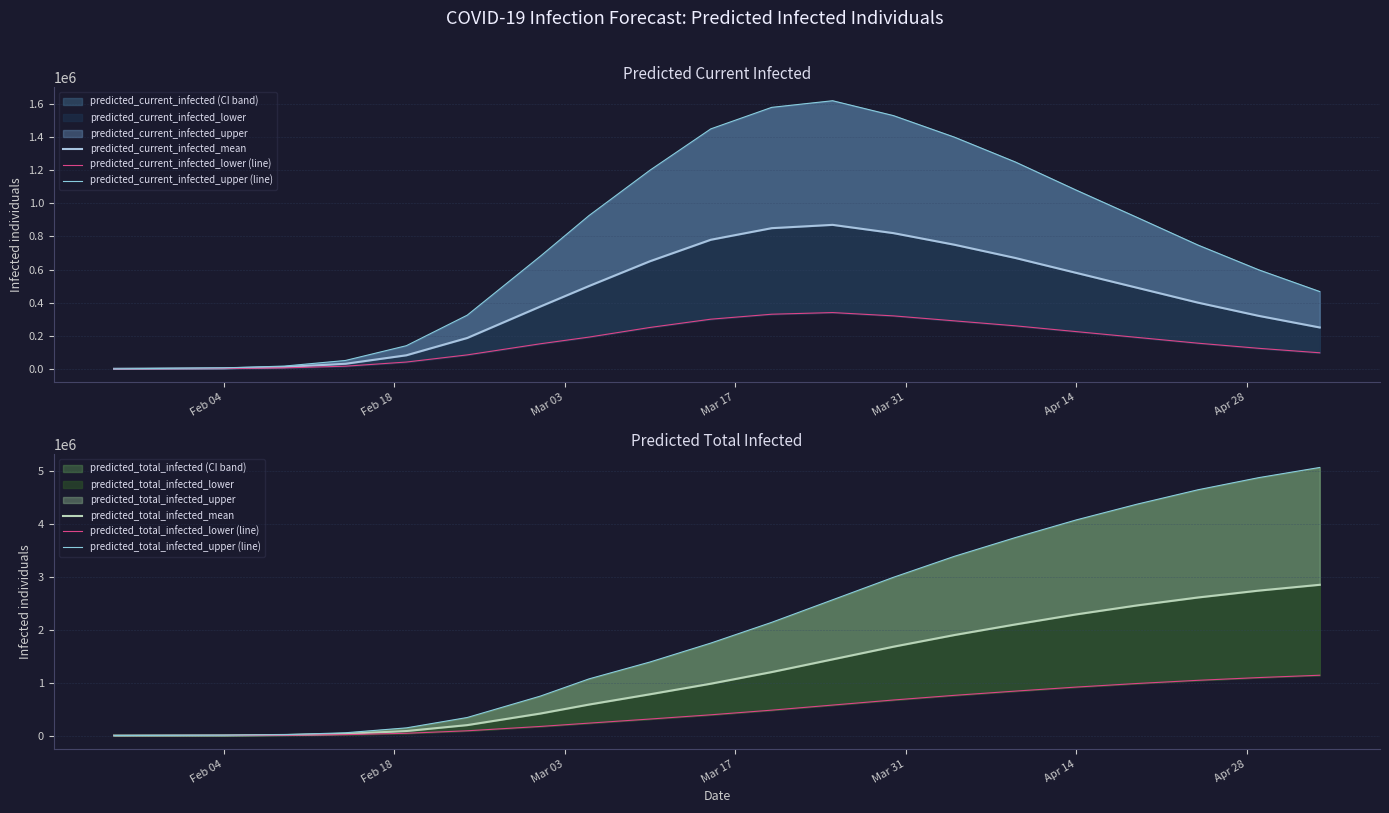

How many series are shown in this chart?

6